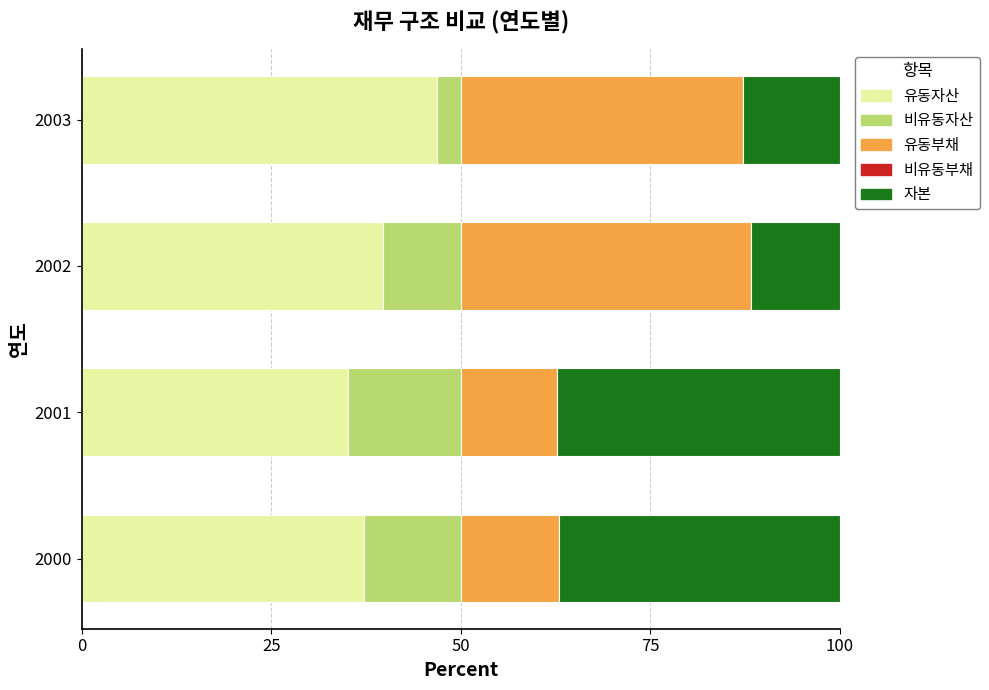

Is it true that 유동자산 equals 35.1 at 2001?

True